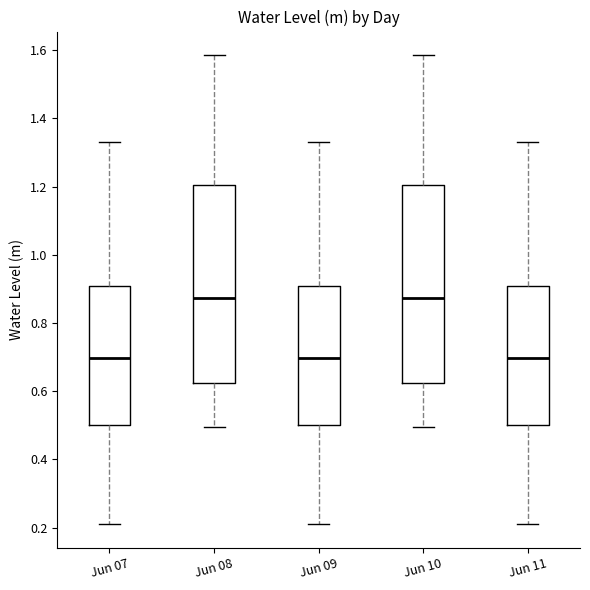

Reading left to right, transcribe this box plot: for each box, give where its median line is, the range the box spans, and where its two whiskers end, as read against the y-axis. The values are not printed on the chart, so give them approximately, as read against the axis.

Jun 07: median 0.70, box 0.50 to 0.90, whiskers 0.22 to 1.34
Jun 08: median 0.88, box 0.62 to 1.20, whiskers 0.50 to 1.58
Jun 09: median 0.70, box 0.50 to 0.90, whiskers 0.22 to 1.34
Jun 10: median 0.88, box 0.62 to 1.20, whiskers 0.50 to 1.58
Jun 11: median 0.70, box 0.50 to 0.90, whiskers 0.22 to 1.34